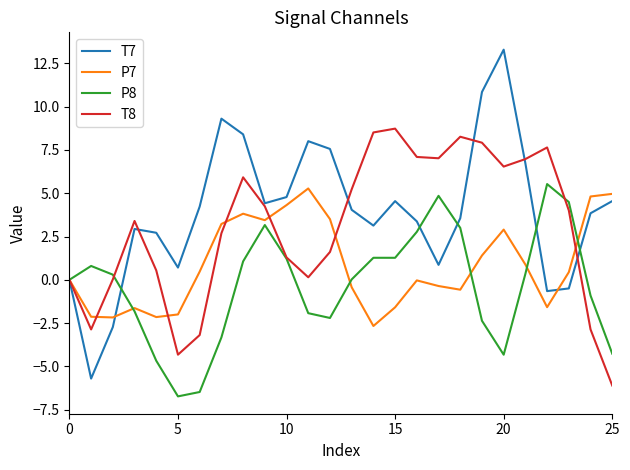

Which series has the largest range (max minus min)?

T7